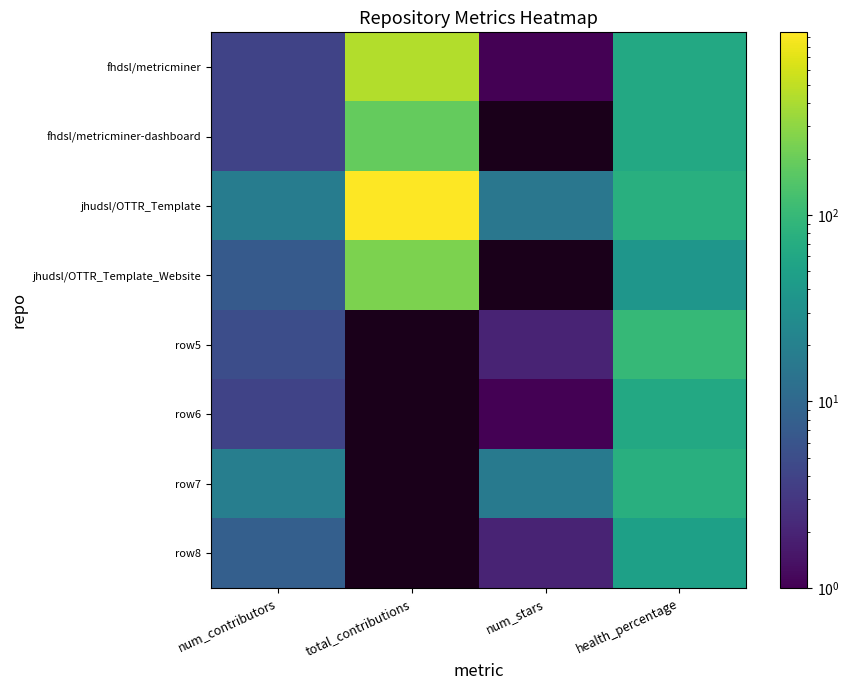

Reading left to right, extract all data points from this chart.

fhdsl/metricminer: num_contributors=4	total_contributions=434	num_stars=1	health_percentage=62
fhdsl/metricminer-dashboard: num_contributors=4	total_contributions=188	num_stars=0	health_percentage=62
jhudsl/OTTR_Template: num_contributors=18	total_contributions=954	num_stars=15	health_percentage=75
jhudsl/OTTR_Template_Website: num_contributors=7	total_contributions=247	num_stars=0	health_percentage=37
row5: num_contributors=5	total_contributions=0	num_stars=2	health_percentage=100
row6: num_contributors=4	total_contributions=0	num_stars=1	health_percentage=62
row7: num_contributors=19	total_contributions=0	num_stars=17	health_percentage=75
row8: num_contributors=8	total_contributions=0	num_stars=2	health_percentage=50